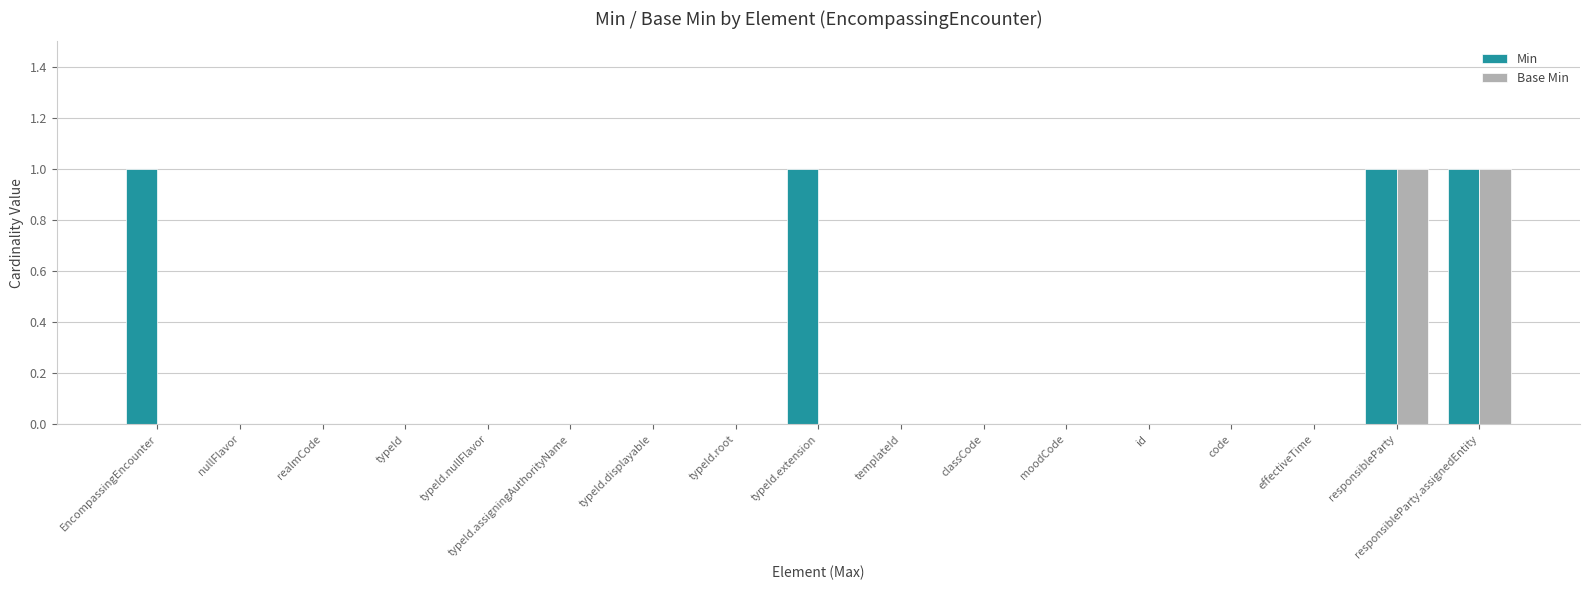

The value of Min at effectiveTime is 0. True or false?

True